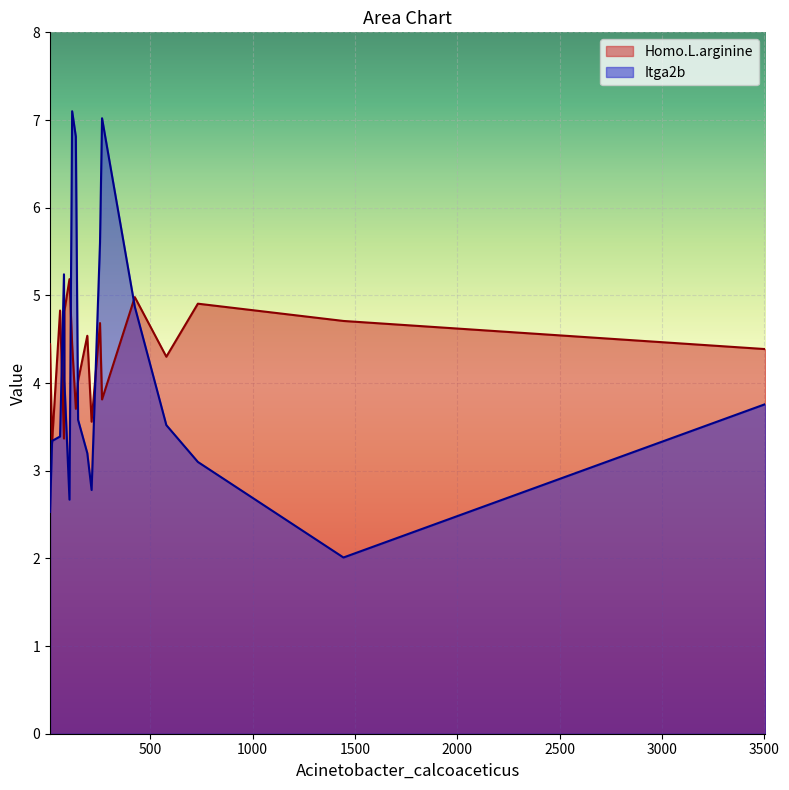

How many data points does each series have?

18